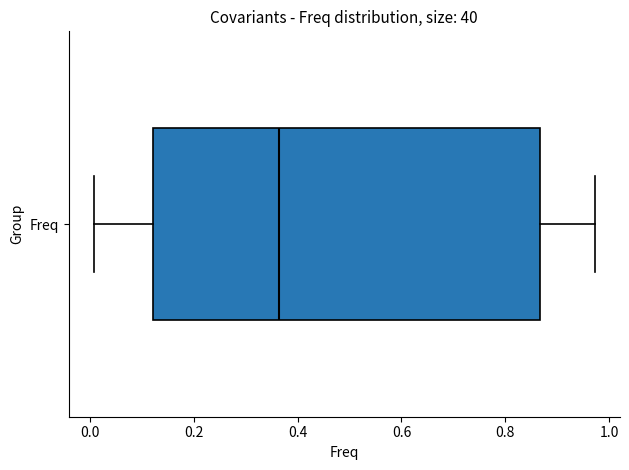

Read this box plot against the x-axis: the position of the median line, the range covered by the box, and the ends of both whiskers. The values are not printed on the chart, so give them approximately, as read against the axis.

median 0.36, box 0.12 to 0.86, whiskers 0.00 to 0.98